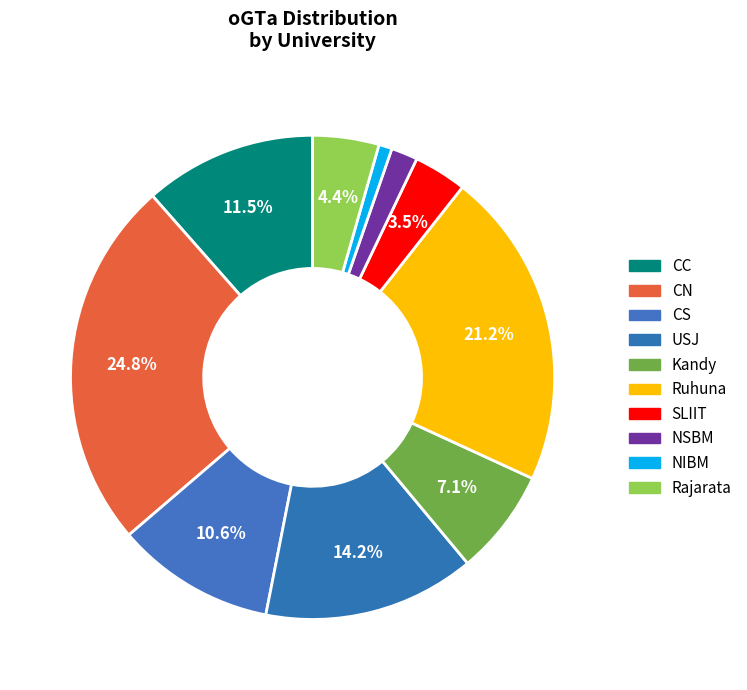

Does Ruhuna represent more than half of the total?

No